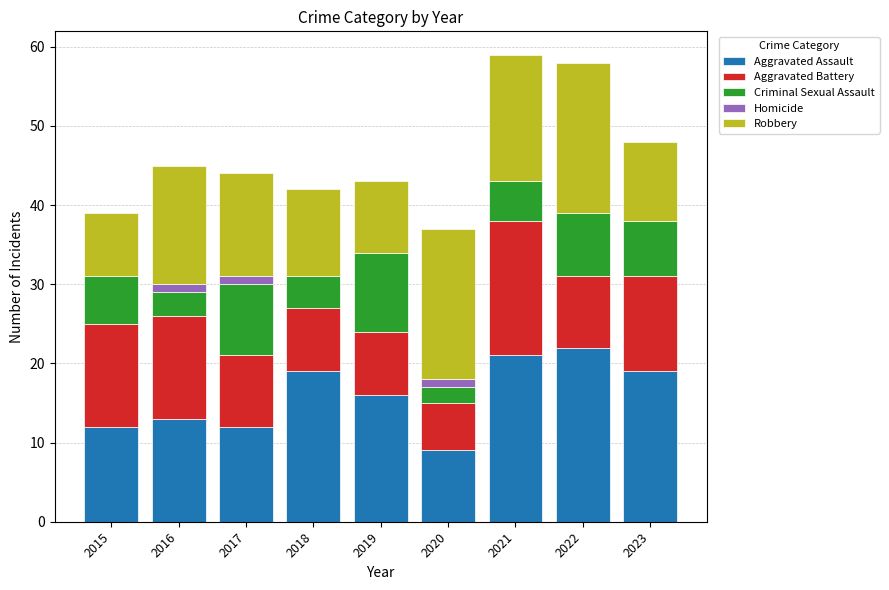

The Aggravated Assault series shows 22 at 2022. True or false?

True